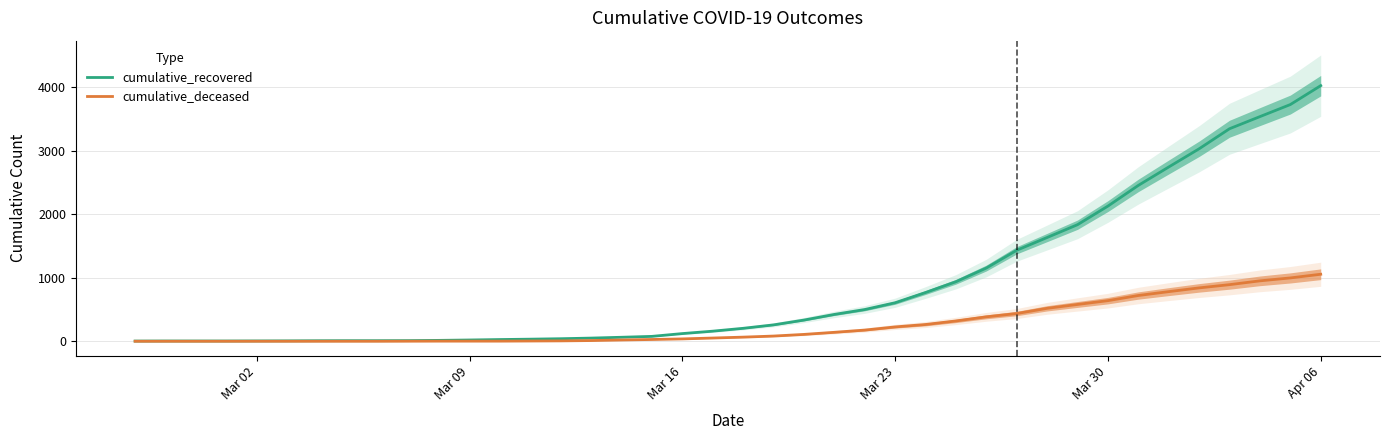

Is this an area chart (filled region under the line)?

No